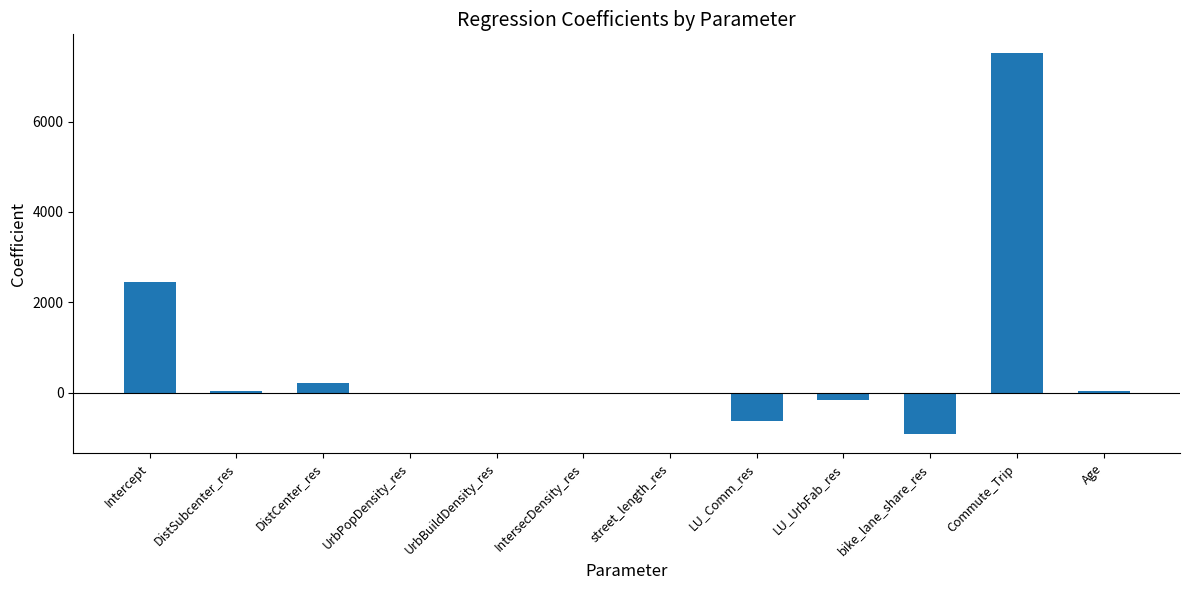

What is the change in value from Intercept to street_length_res?

-2450.8